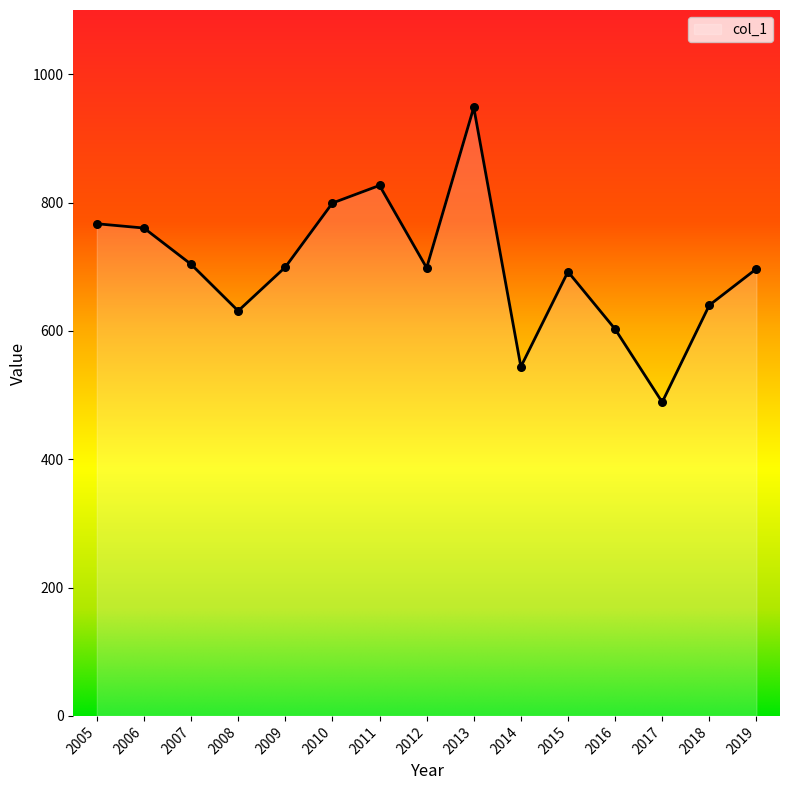

Approximately how many times larger is the value at 2019 compared to 2015?

1.0